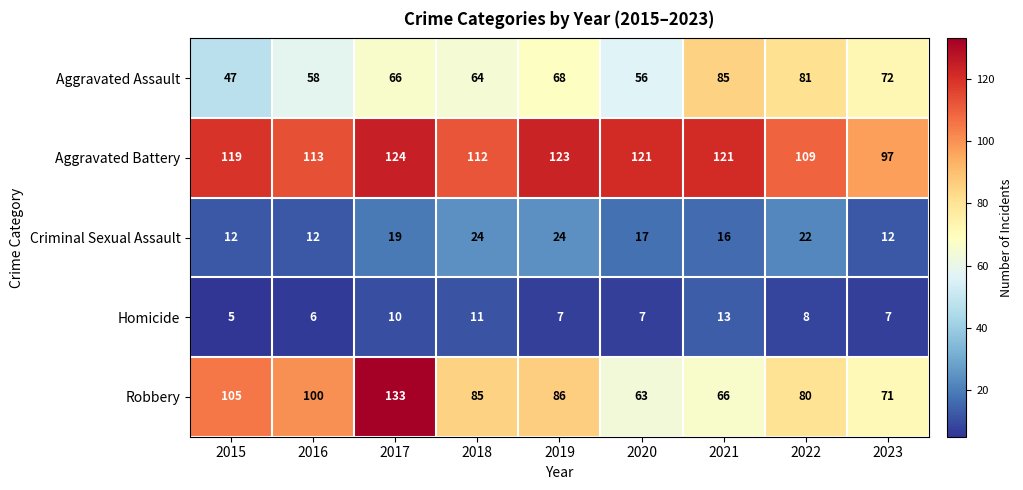

At how many categories does at least one series exceed 61?

9